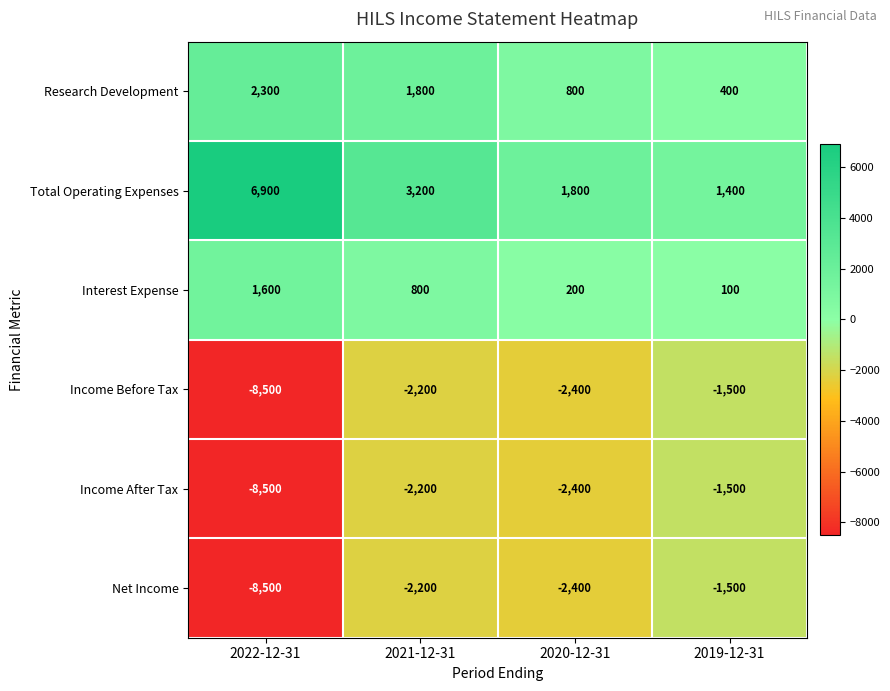

Reading left to right, list all the values displayed in this chart.

Research Development: 2300	1800	800	400
Total Operating Expenses: 6900	3200	1800	1400
Interest Expense: 1600	800	200	100
Income Before Tax: -8500	-2200	-2400	-1500
Income After Tax: -8500	-2200	-2400	-1500
Net Income: -8500	-2200	-2400	-1500